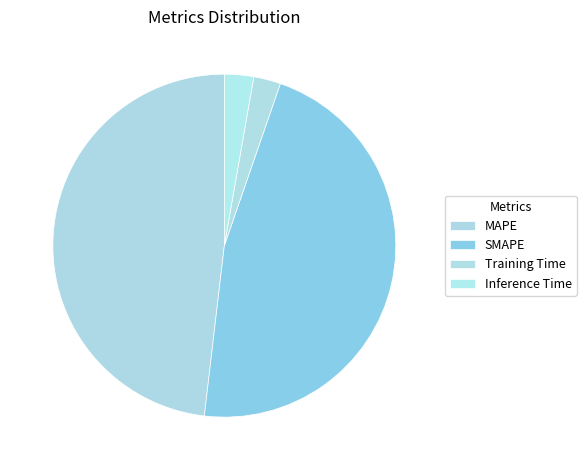

Is MAPE the majority of the pie?

No